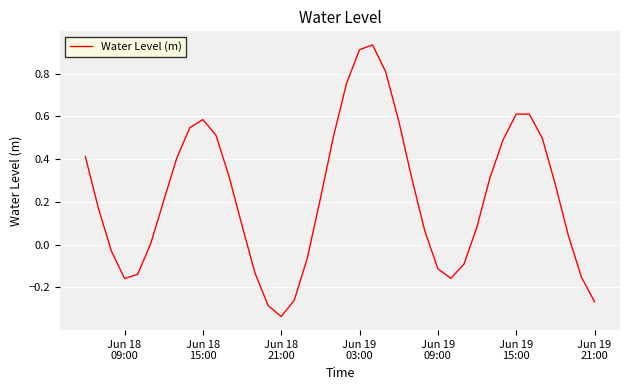

What is the difference between the maximum and minimum values?

1.3